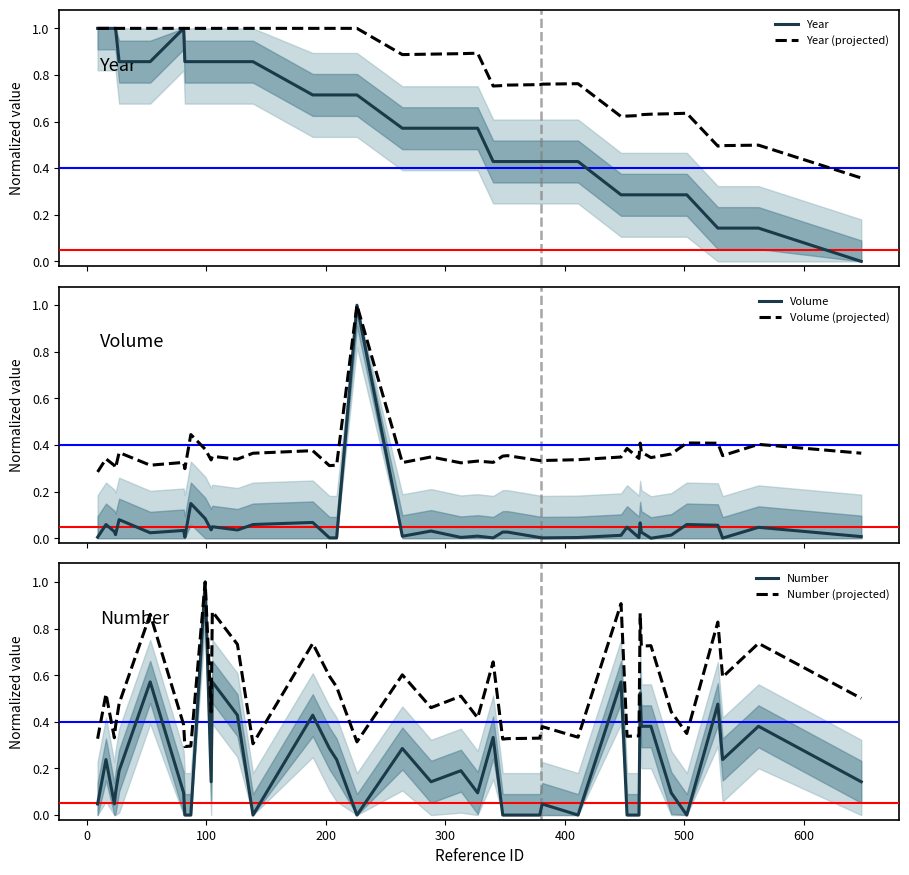

What are all the series names shown in the legend?

Year, Year projection, Volume, Volume projection, Number, Number projection